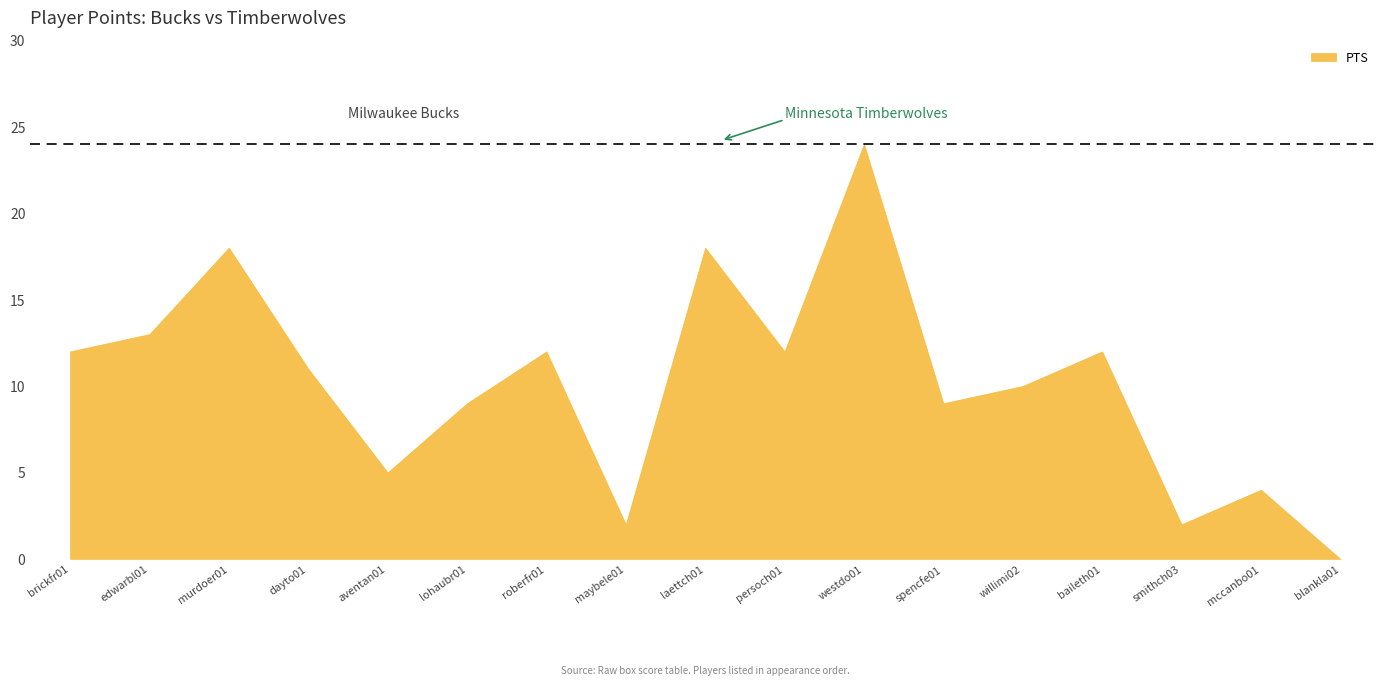

What position from the right is maybele01?

10